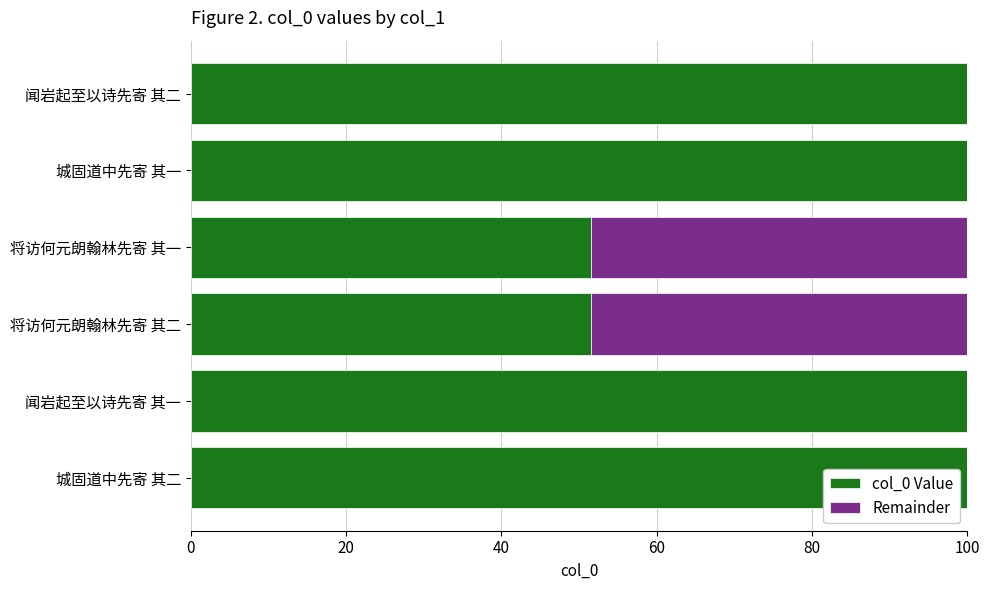

True or false: col_0 Value has a value of 100.0 at 城固道中先寄 其二.

True